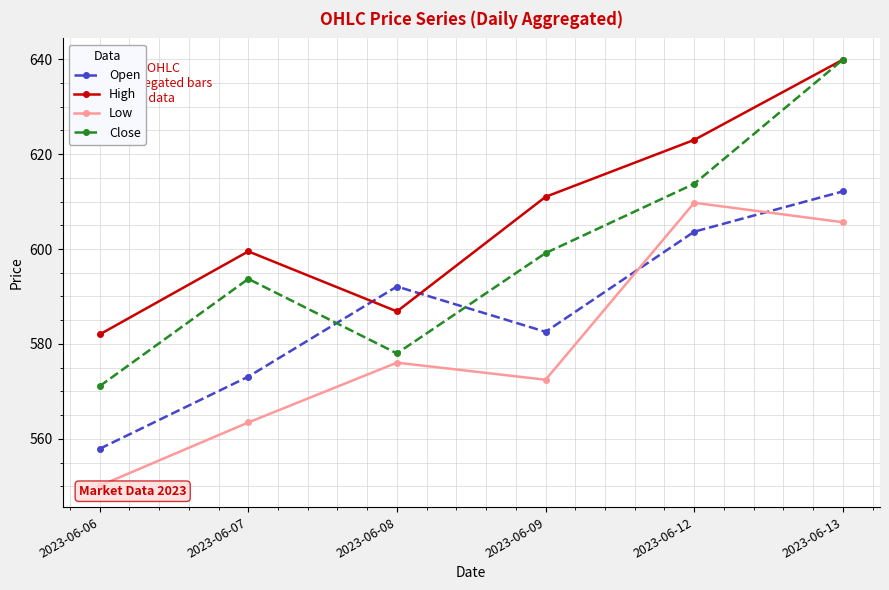

Is the value of High at 2023-06-12 greater than the value of Close at 2023-06-12?

Yes